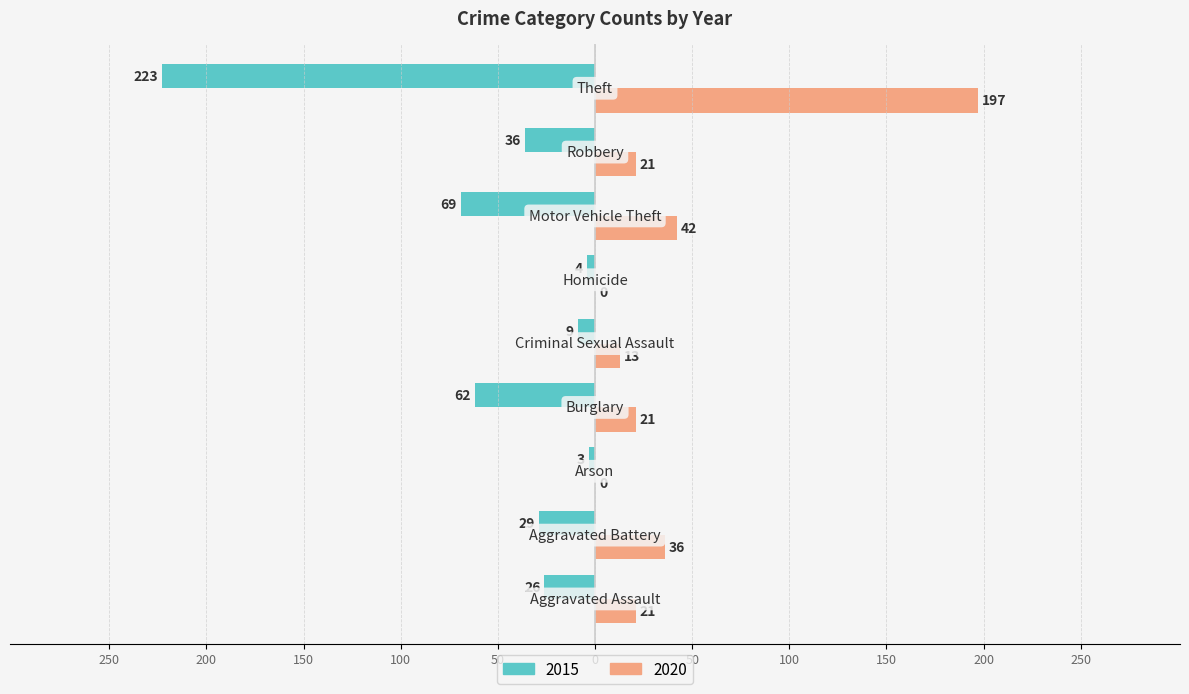

What are all the series names shown in the legend?

2015, 2020